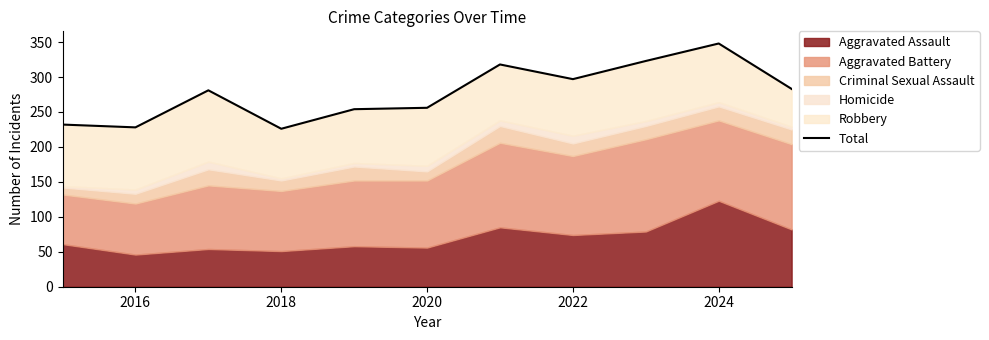

How many lines are shown in the chart?

1